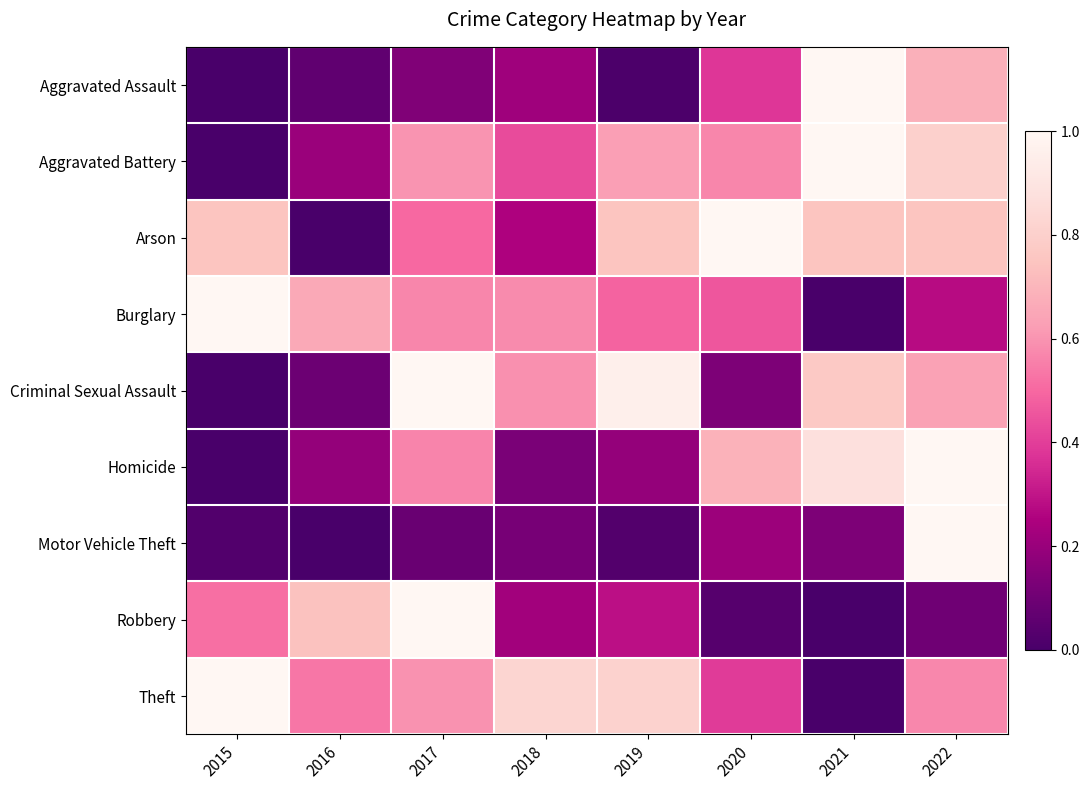

Reading right to left, extract all data points from this chart.

Aggravated Assault: 2022=0.7	2021=1.0	2020=0.4	2019=0.0	2018=0.2	2017=0.1	2016=0.1	2015=0.0
Aggravated Battery: 2022=0.8	2021=1.0	2020=0.6	2019=0.6	2018=0.4	2017=0.6	2016=0.2	2015=0.0
Arson: 2022=0.8	2021=0.8	2020=1.0	2019=0.8	2018=0.2	2017=0.5	2016=0.0	2015=0.8
Burglary: 2022=0.3	2021=0.0	2020=0.5	2019=0.5	2018=0.6	2017=0.6	2016=0.7	2015=1.0
Criminal Sexual Assault: 2022=0.6	2021=0.8	2020=0.1	2019=1.0	2018=0.6	2017=1.0	2016=0.1	2015=0.0
Homicide: 2022=1.0	2021=0.9	2020=0.7	2019=0.2	2018=0.1	2017=0.6	2016=0.2	2015=0.0
Motor Vehicle Theft: 2022=1.0	2021=0.1	2020=0.2	2019=0.0	2018=0.1	2017=0.1	2016=0.0	2015=0.0
Robbery: 2022=0.1	2021=0.0	2020=0.0	2019=0.3	2018=0.2	2017=1.0	2016=0.7	2015=0.5
Theft: 2022=0.6	2021=0.0	2020=0.4	2019=0.8	2018=0.8	2017=0.6	2016=0.5	2015=1.0